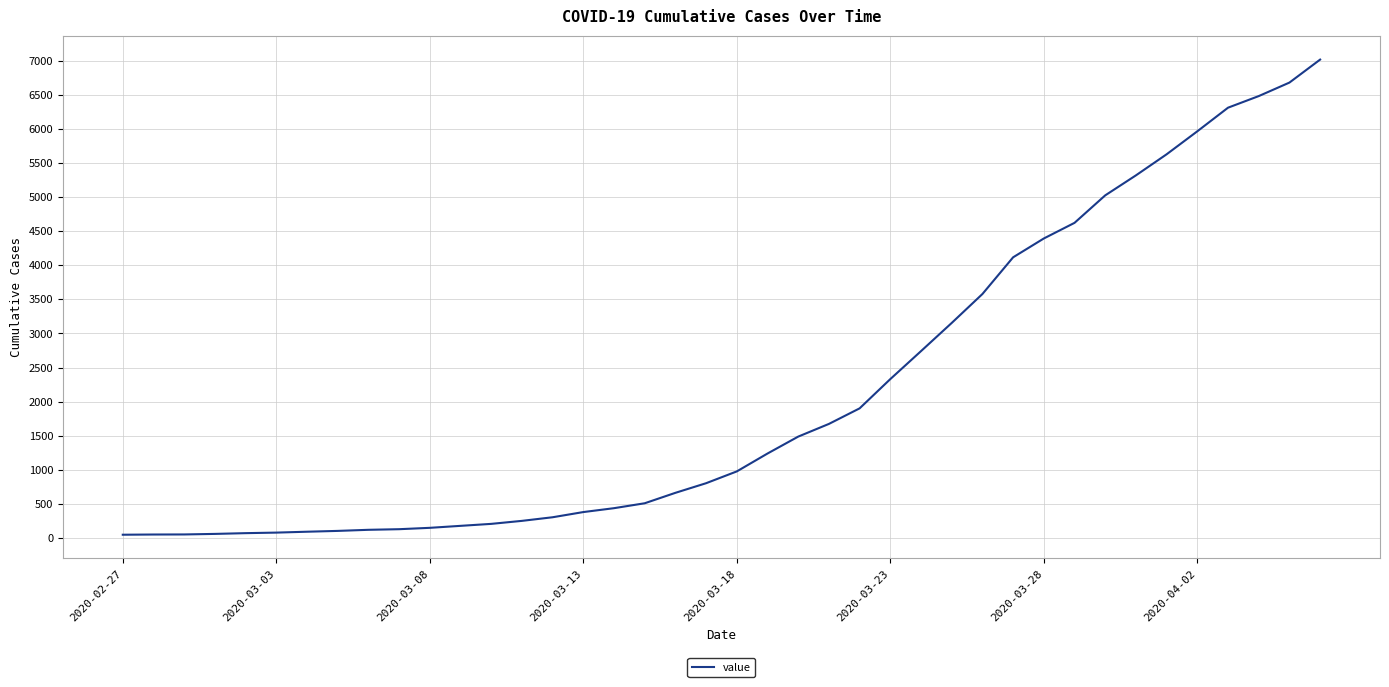

What is the difference between the maximum and minimum values?

6964